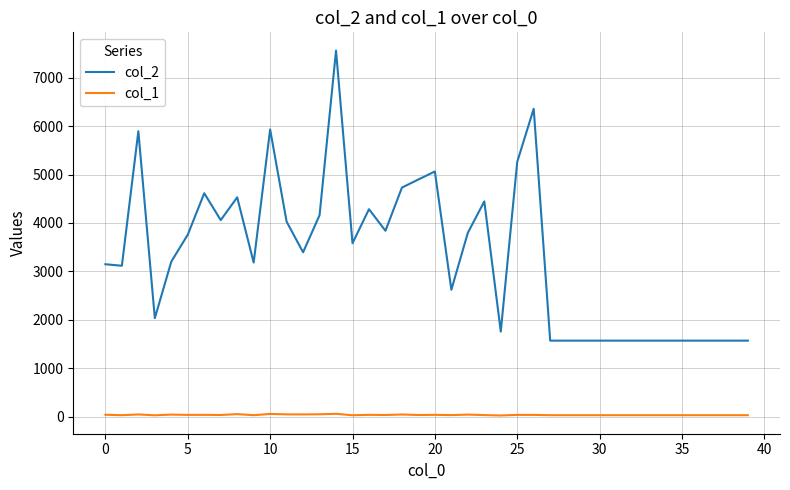

True or false: col_1 and col_2 cross at least once.

False